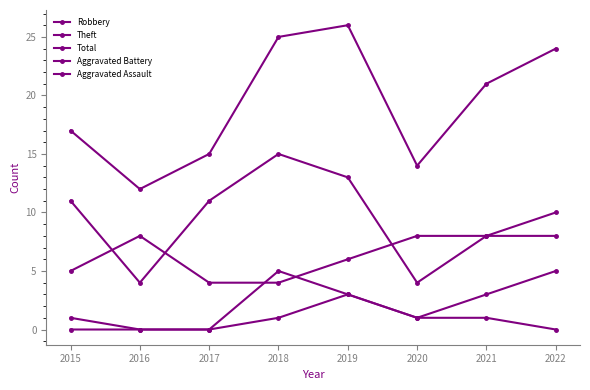

The value of Theft at 2022 is 10. True or false?

True